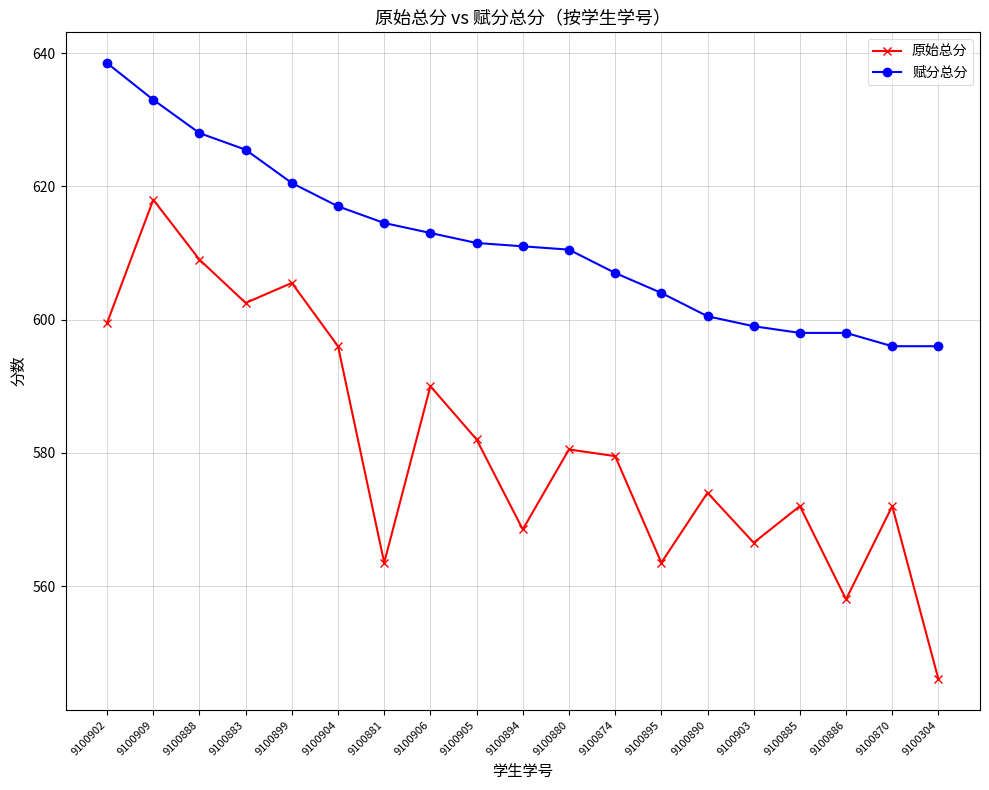

In 原始总分, how many points are lower than both neighbors (excluding endpoints)?

6